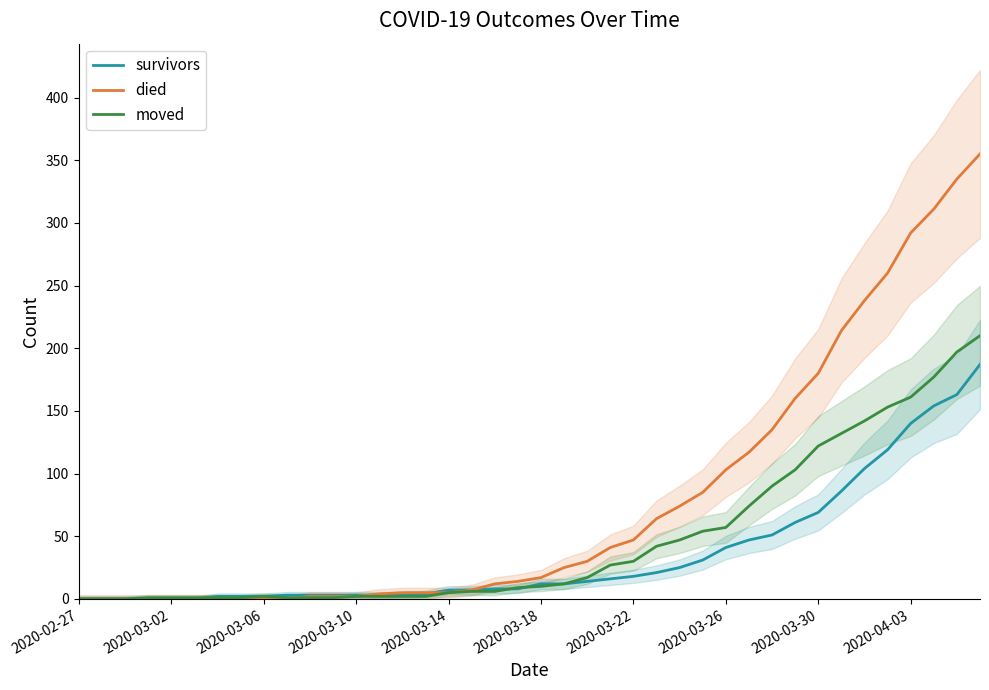

What is the maximum value for survivors?

187